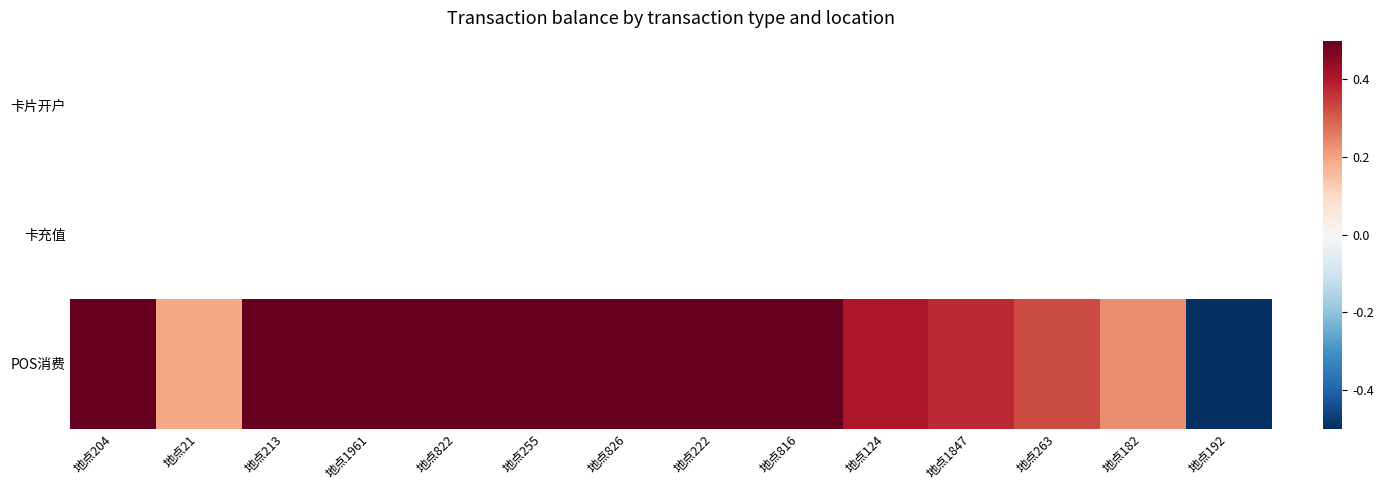

Is the value of 卡充值 at 地点222 greater than the value of POS消费 at 地点213?

No